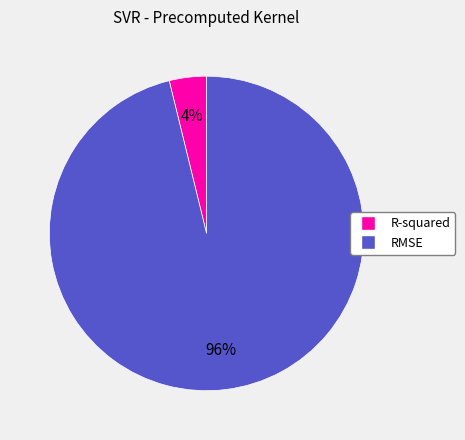

To the nearest percent, what is the combined percentage of R-squared and RMSE?

100%